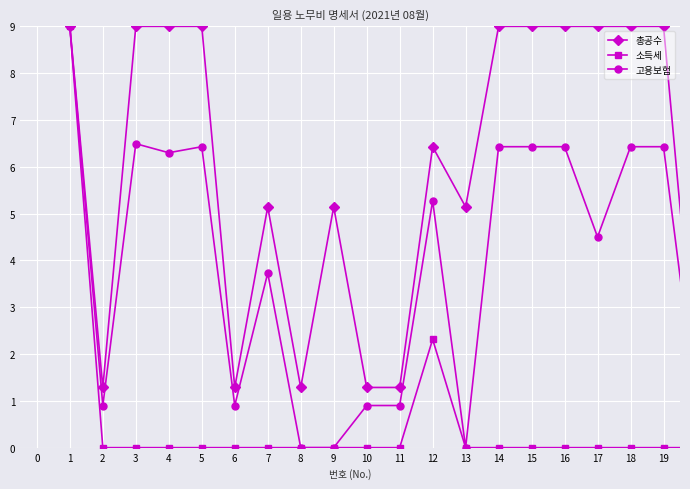

Which series has the largest total across all categories?

총공수